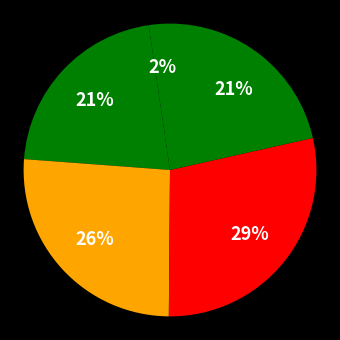

How many segments does this pie chart have?

5